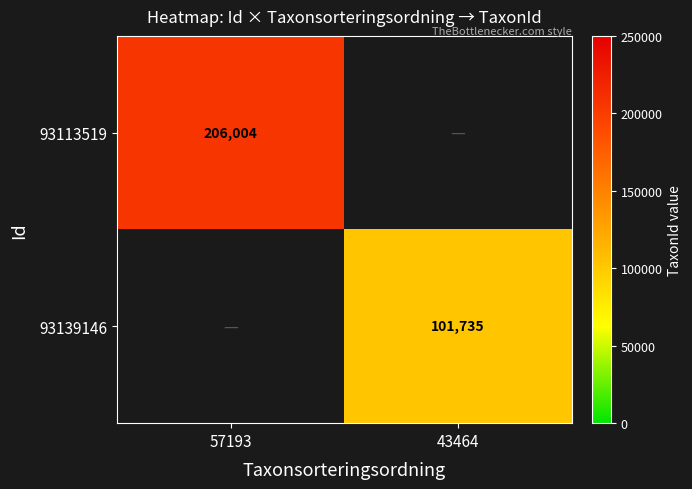

Which label corresponds to the largest value in the chart?

57193